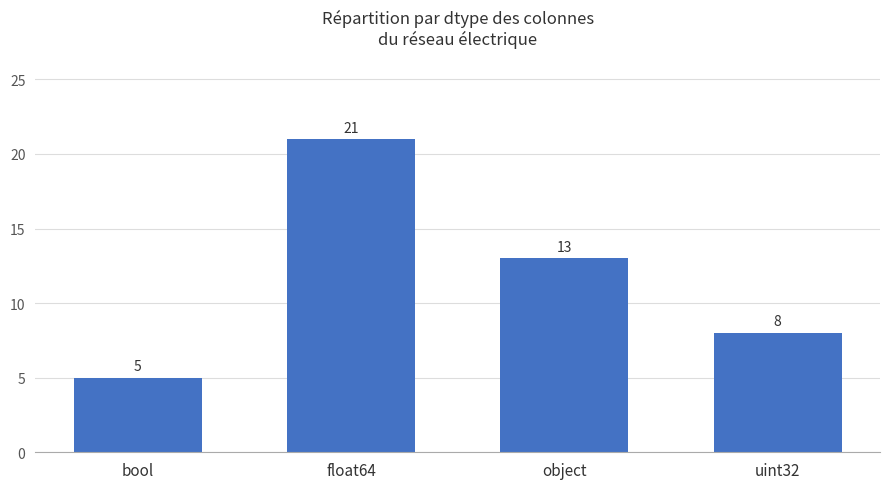

Count the number of categories in the chart.

4